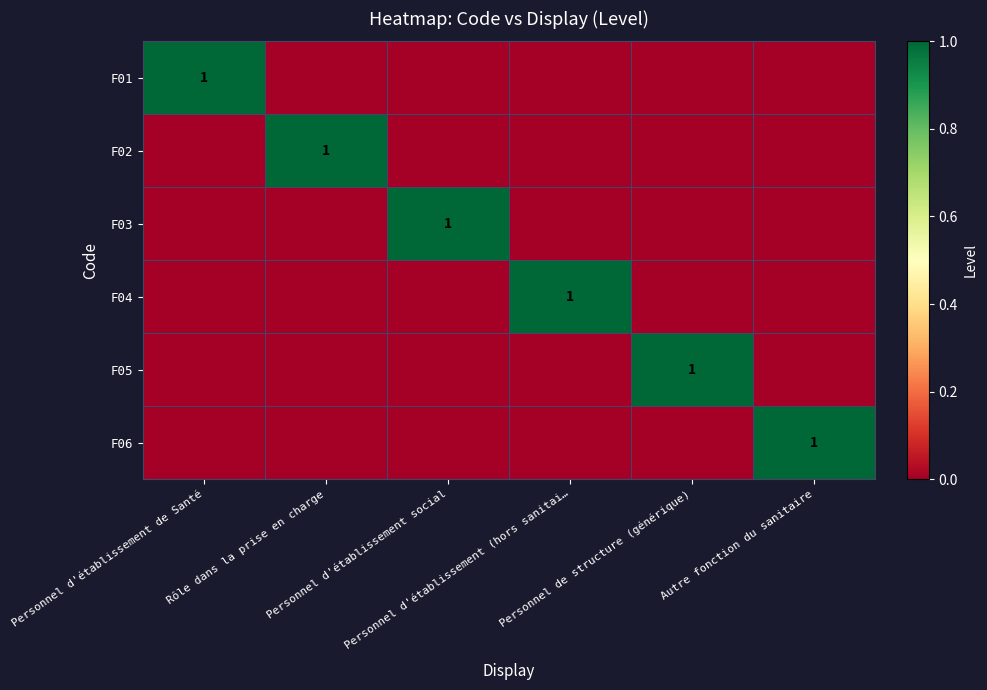

How many F05 values are between 0 and 1?

6